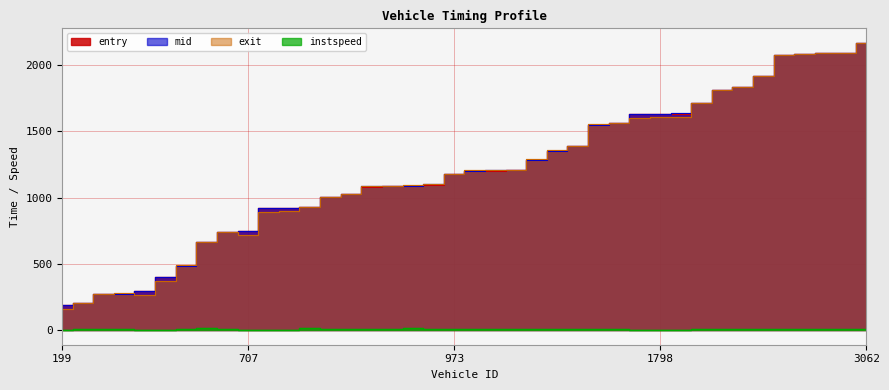

What is the total value across all series at 968?

3267.9